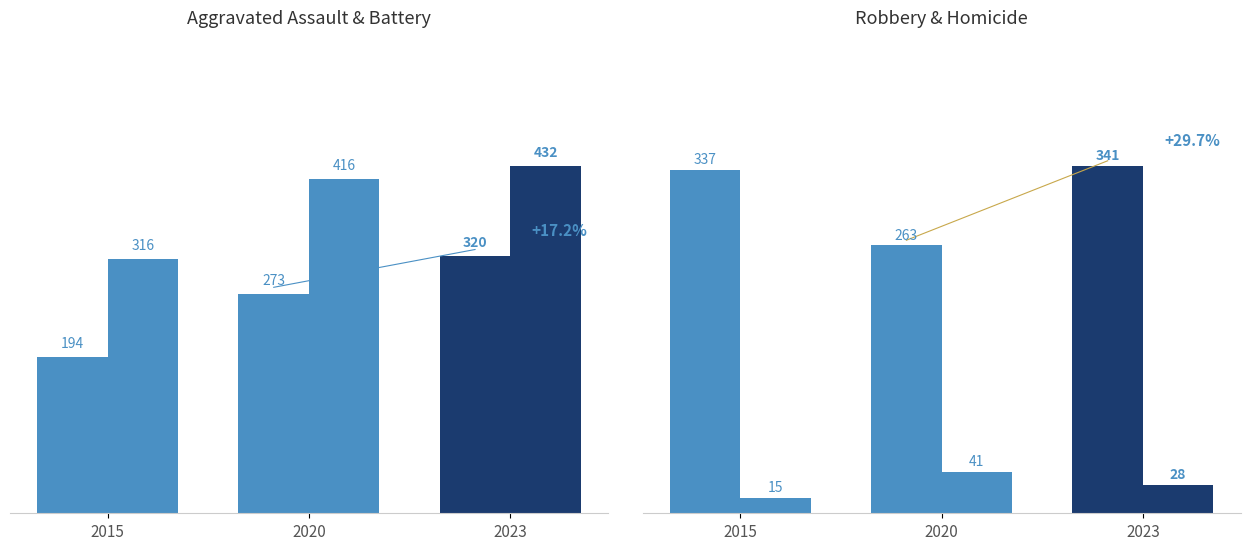

At how many categories does at least one series exceed 52?

3